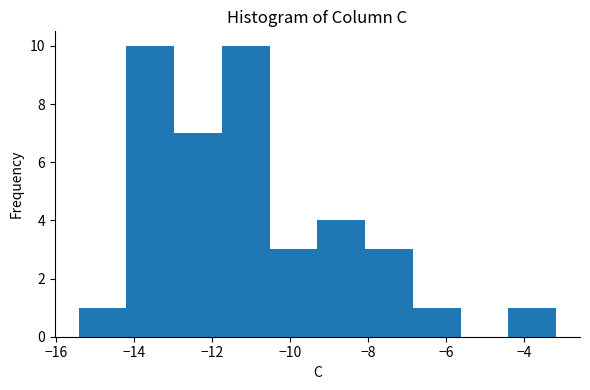

Reading left to right, transcribe this chart: for each bar, give the range it covers on the x-axis and its height. Neither the bar edges nor the heights are printed on the chart, so give them approximately, as read against the axes.

-15.4 to -14.2: 1
-14.2 to -13.0: 10
-13.0 to -11.8: 7
-11.8 to -10.6: 10
-10.6 to -9.2: 3
-9.2 to -8.0: 4
-8.0 to -6.8: 3
-6.8 to -5.6: 1
-5.6 to -4.4: 0
-4.4 to -3.2: 1